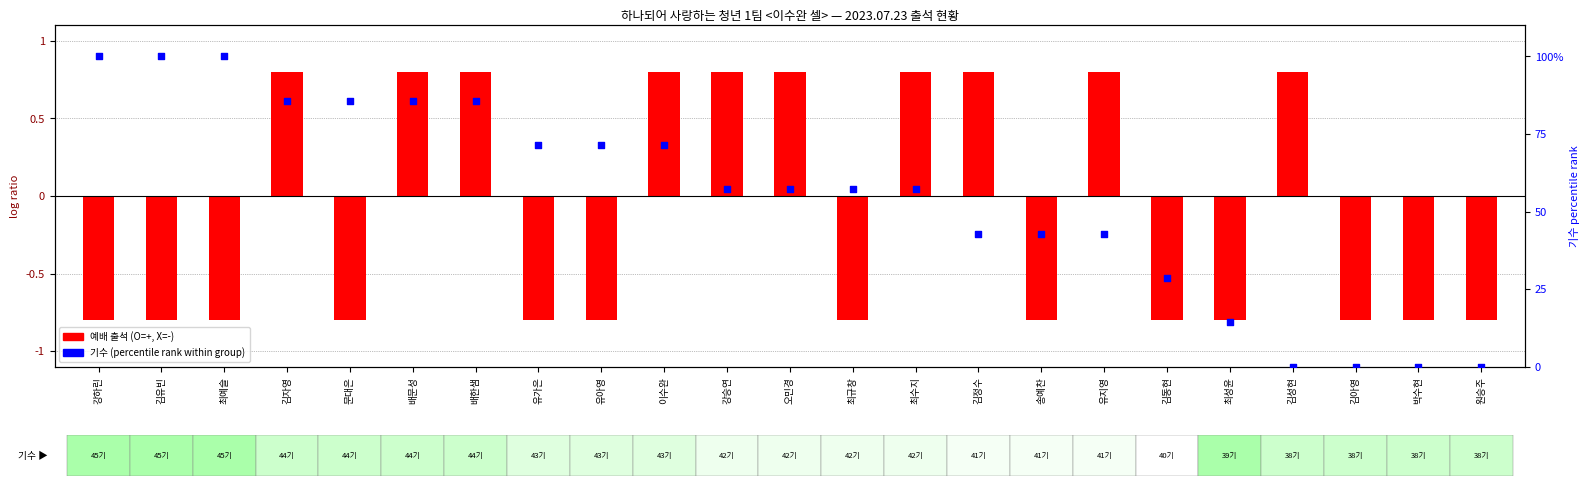

Which series contains the lowest Y value?

예배 출석 (O=+, X=-)